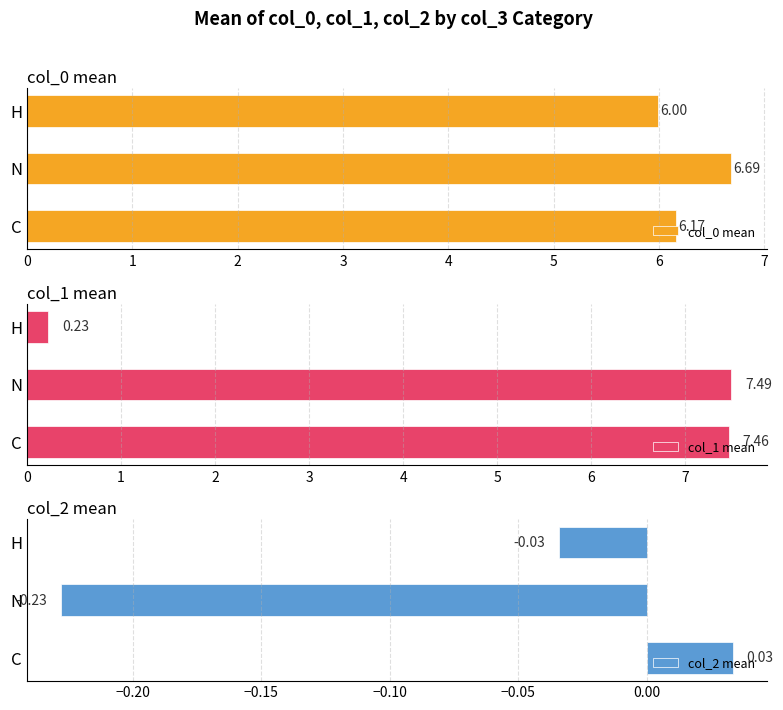

List the labels in order of col_2 mean value, largest first.

C, H, N